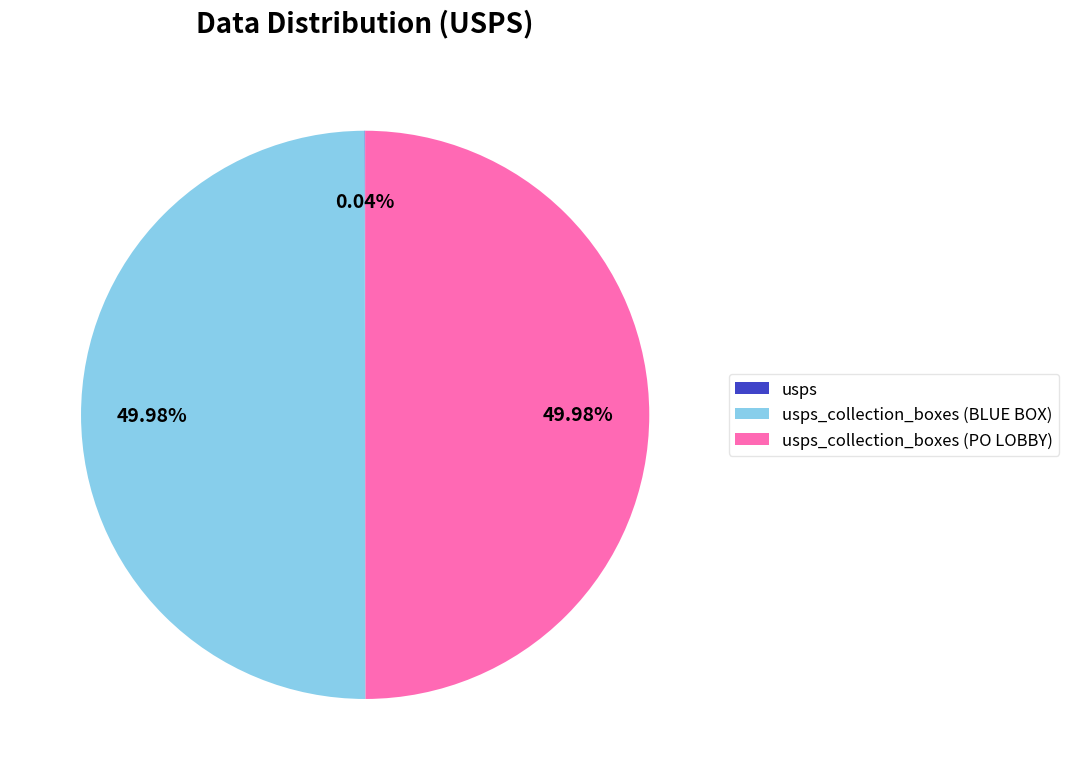

How many slices are in this pie chart?

3